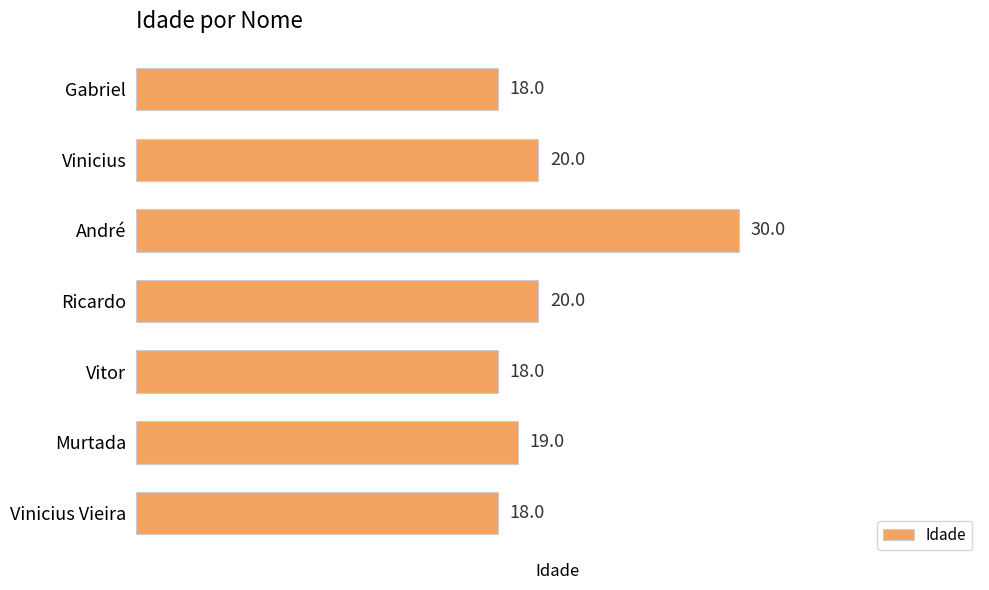

Reading bottom to top, list all the values displayed in this chart.

Vinicius Vieira=18	Murtada=19	Vitor=18	Ricardo=20	André=30	Vinicius=20	Gabriel=18